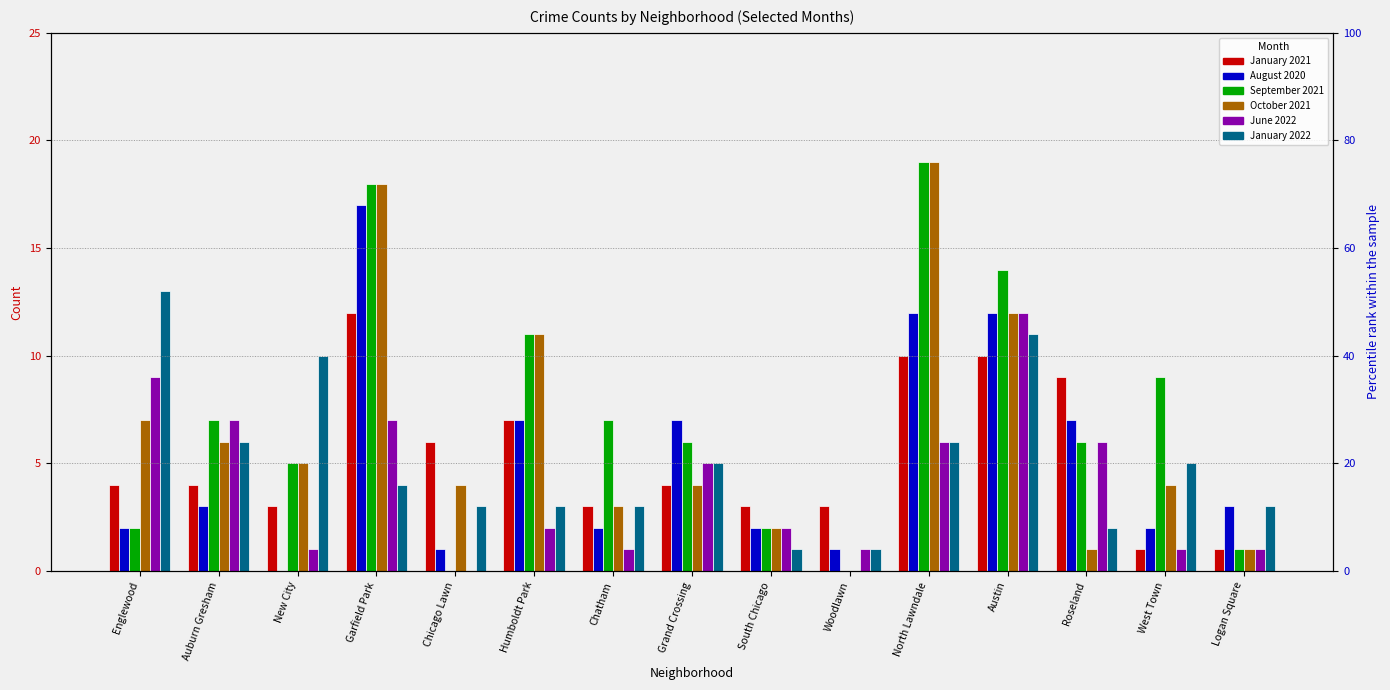

What position from the right is Auburn Gresham?

14